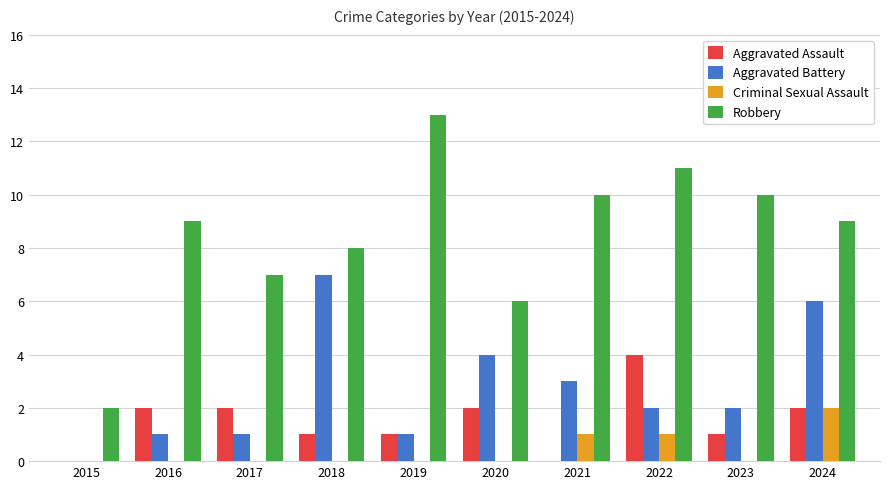

The value of Robbery at 2019 is 13. True or false?

True